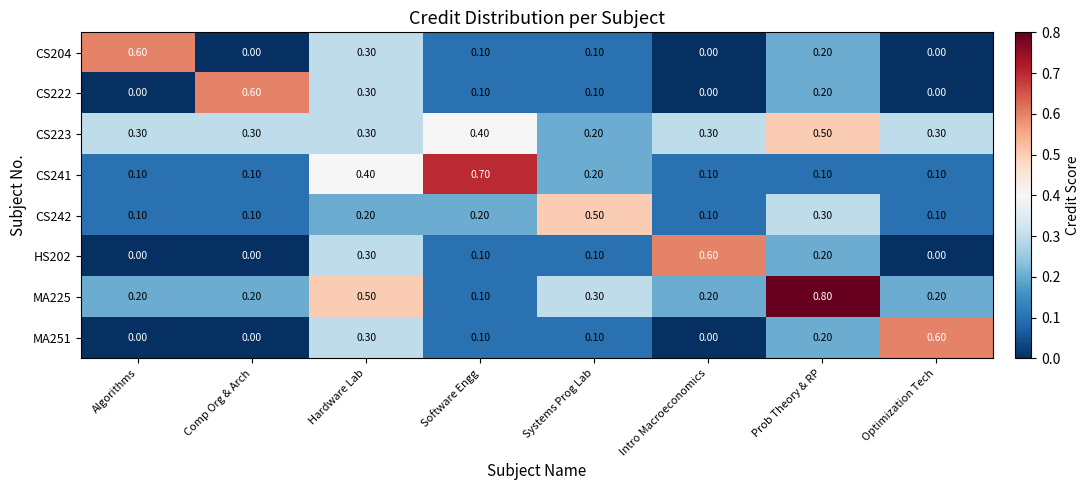

Which category has the highest value in the MA251 series?

Optimization Tech